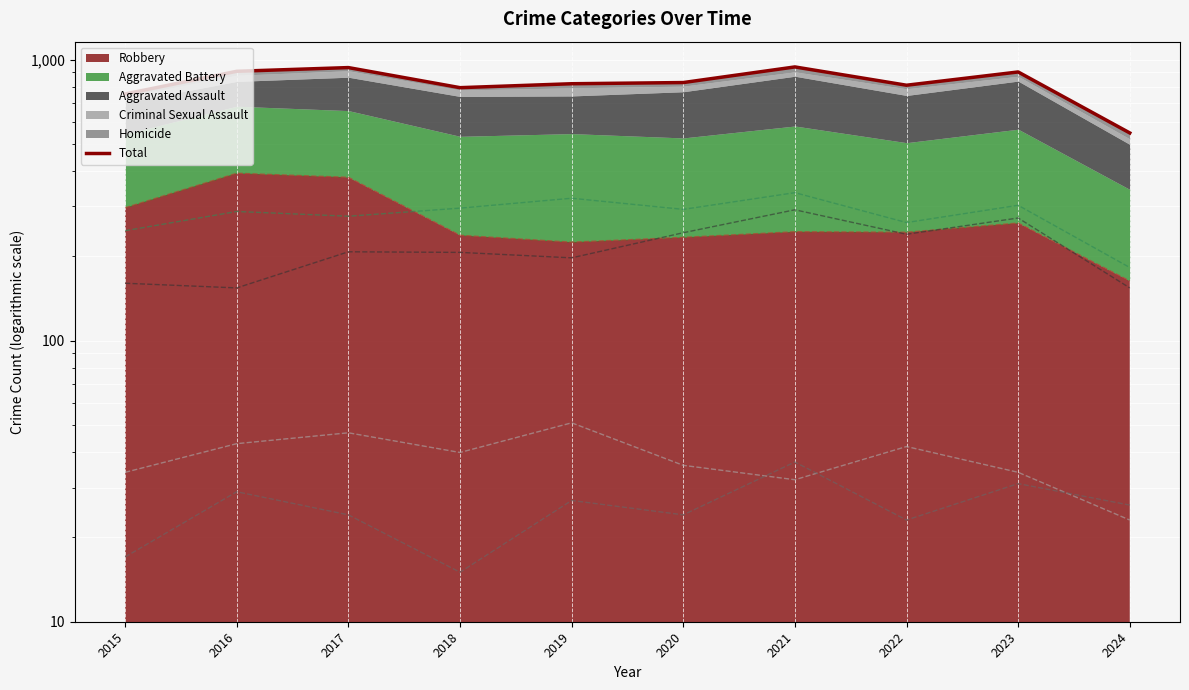

What is the difference between the maximum and minimum values?

393